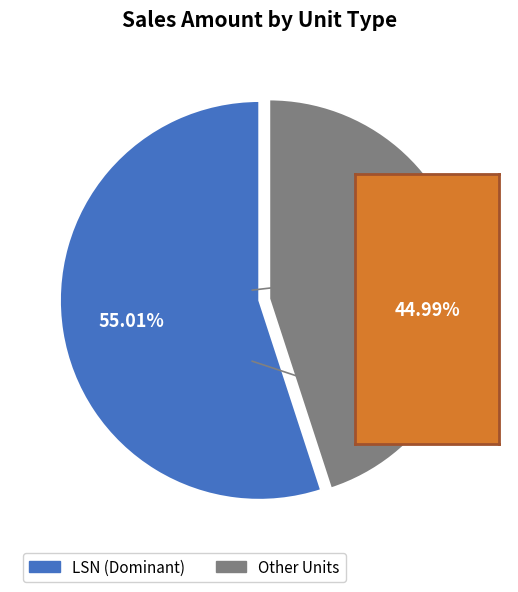

Is there any slice that represents more than half of the pie?

Yes